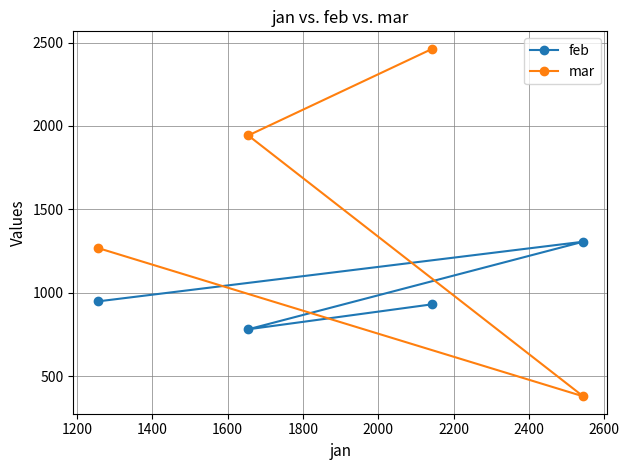

Reading left to right, extract all data points from this chart.

feb: 948	781	931	1306
mar: 1269	1943	2463	379